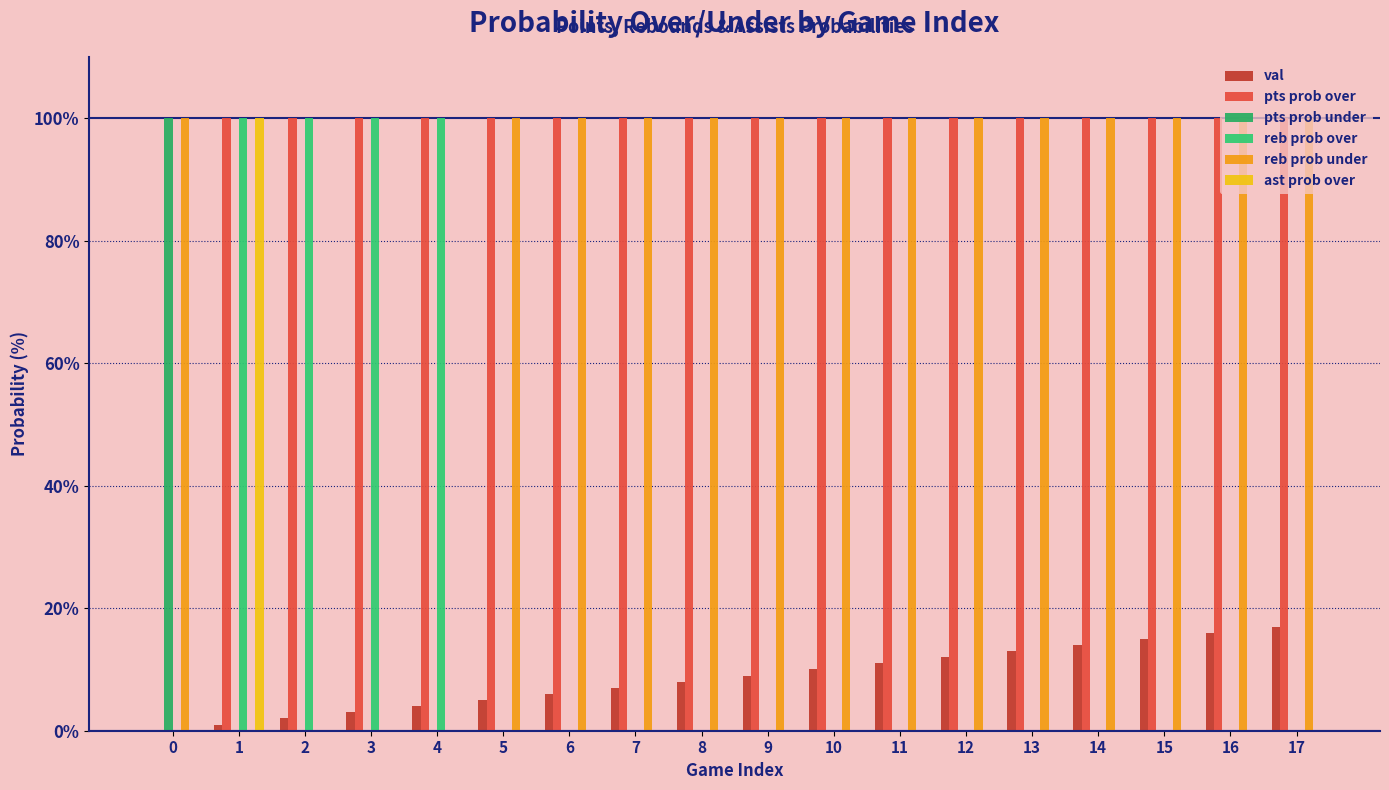

The value of reb prob over at 17 is 0. True or false?

True